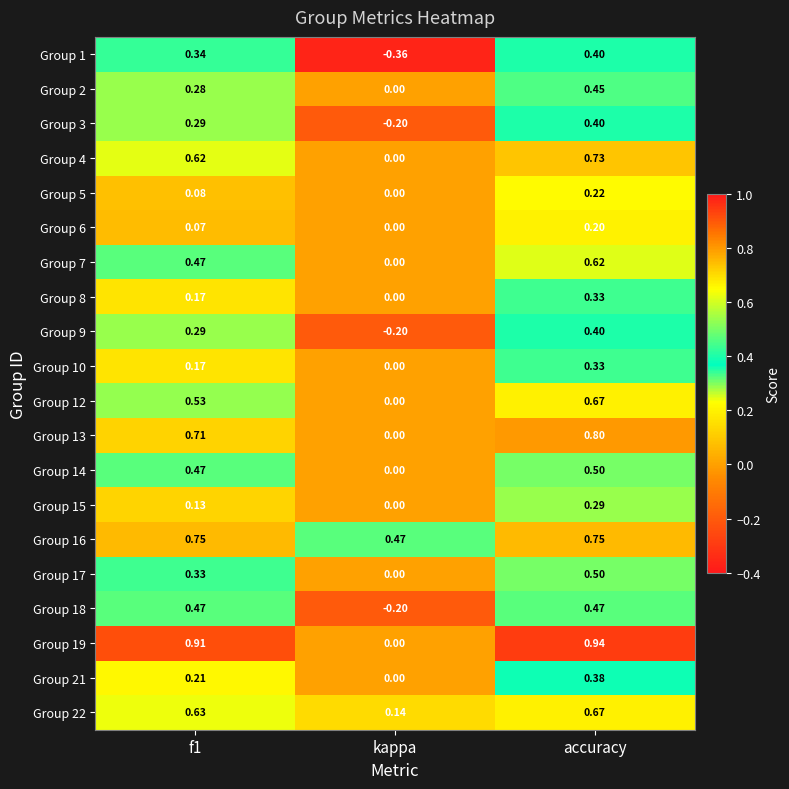

At which category is the sum across all series the highest?

accuracy